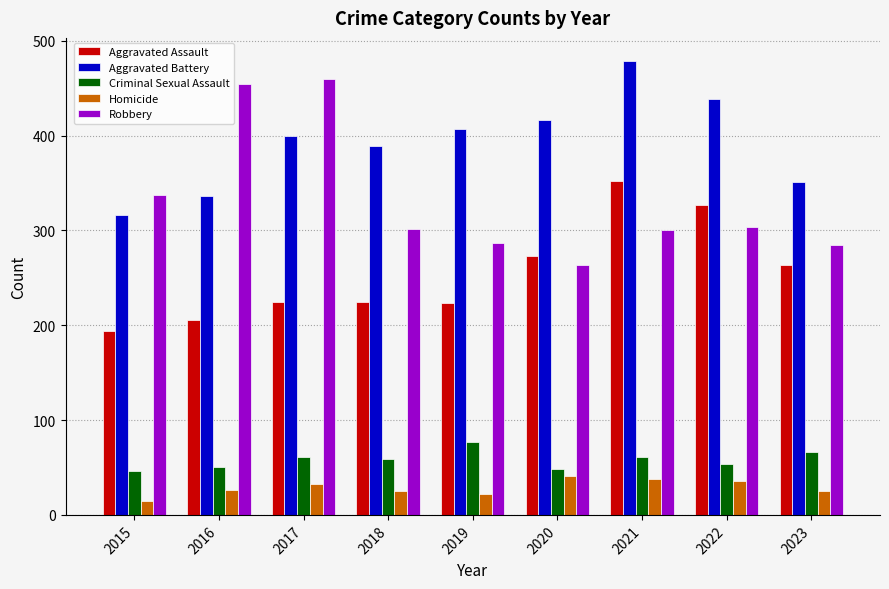

How many bars are there in each group?

5